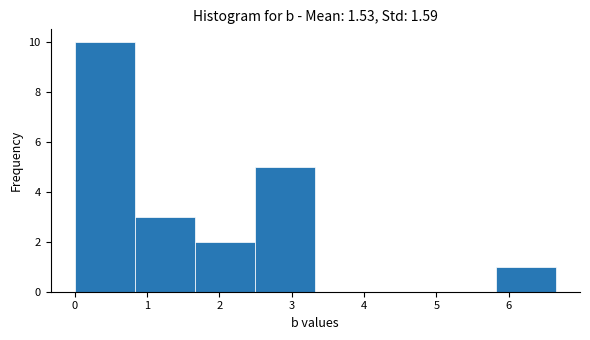

How tall is the bar that spans 2.5 to 3.3 on the x-axis? Neither the bar edges nor the heights are printed on the chart, so give them approximately, as read against the axes.

5